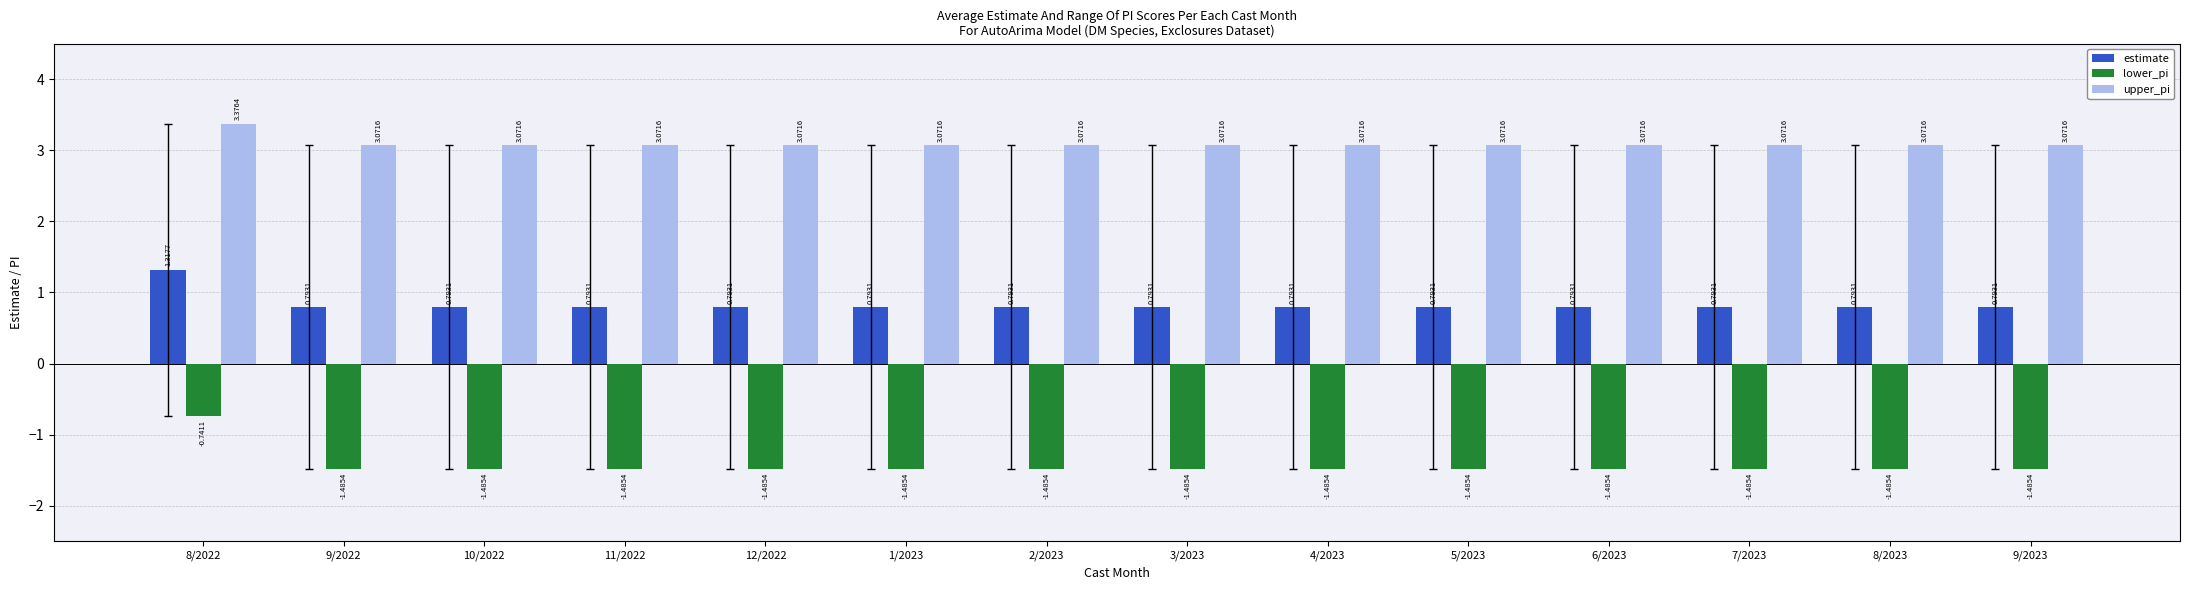

Which series has the widest spread of values?

lower_pi